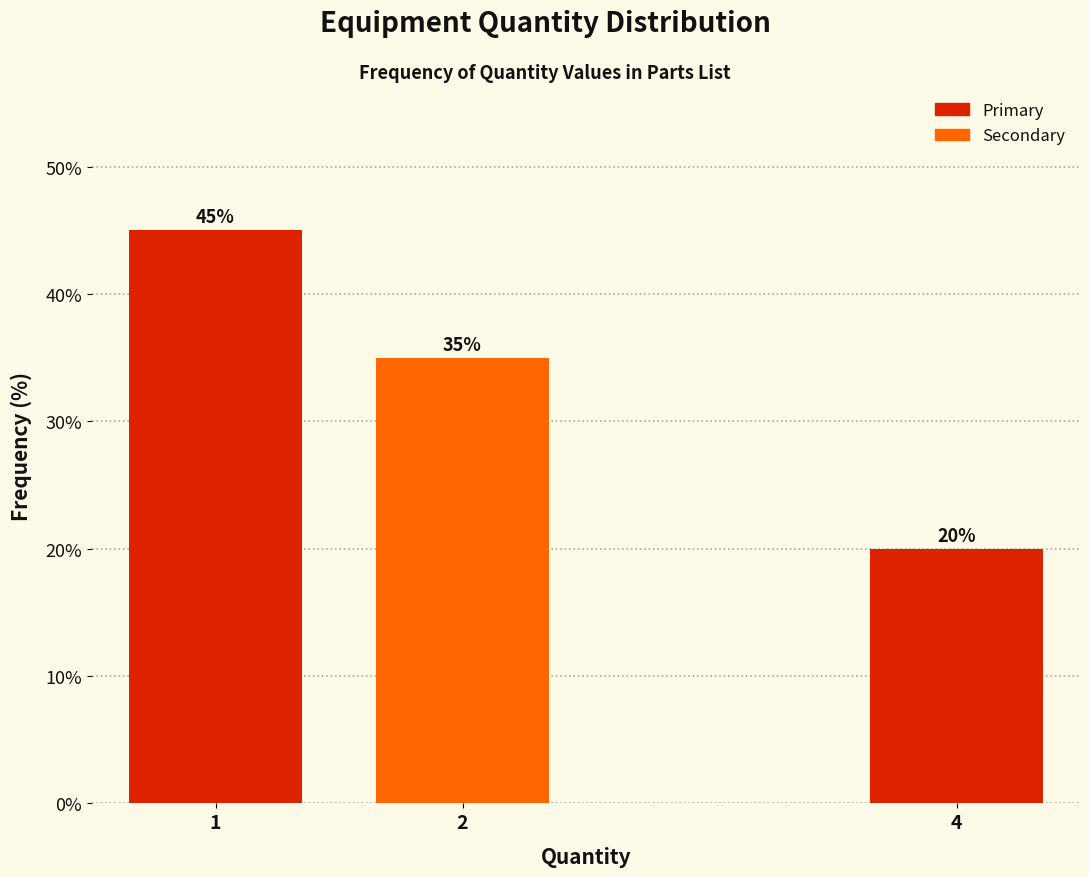

Reading left to right, transcribe all the data shown in this chart.

45	35	20